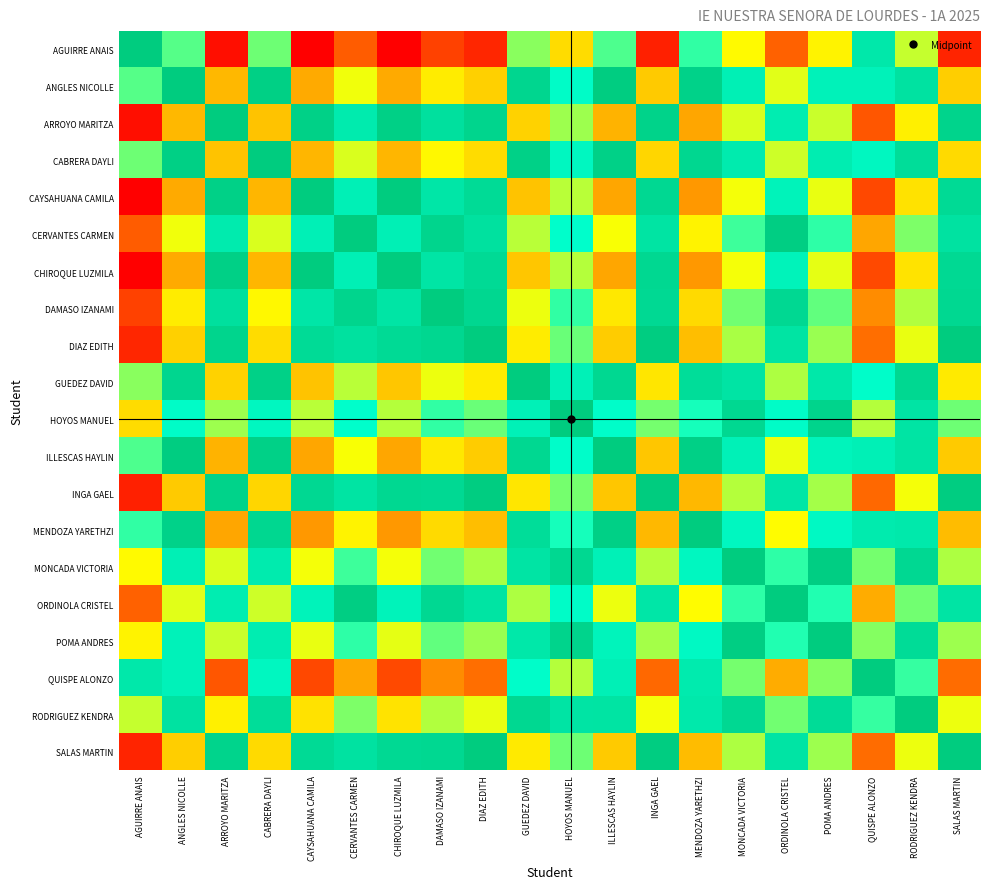

Reading right to left, what are all the values shown in this chart?

AGUIRRE ANAIS: SALAS MARTIN=0.1	RODRIGUEZ KENDRA=0.6	QUISPE ALONZO=0.9	POMA ANDRES=0.5	ORDINOLA CRISTEL=0.2	MONCADA VICTORIA=0.5	MENDOZA YARETHZI=0.7	INGA GAEL=0.1	ILLESCAS HAYLIN=0.7	HOYOS MANUEL=0.4	GUEDEZ DAVID=0.6	DIAZ EDITH=0.1	DAMASO IZANAMI=0.1	CHIROQUE LUZMILA=0.0	CERVANTES CARMEN=0.2	CAYSAHUANA CAMILA=0.0	CABRERA DAYLI=0.6	ARROYO MARITZA=0.0	ANGLES NICOLLE=0.7	AGUIRRE ANAIS=1.0
ANGLES NICOLLE: SALAS MARTIN=0.4	RODRIGUEZ KENDRA=0.9	QUISPE ALONZO=0.8	POMA ANDRES=0.8	ORDINOLA CRISTEL=0.5	MONCADA VICTORIA=0.8	MENDOZA YARETHZI=1.0	INGA GAEL=0.4	ILLESCAS HAYLIN=1.0	HOYOS MANUEL=0.8	GUEDEZ DAVID=0.9	DIAZ EDITH=0.4	DAMASO IZANAMI=0.5	CHIROQUE LUZMILA=0.3	CERVANTES CARMEN=0.5	CAYSAHUANA CAMILA=0.3	CABRERA DAYLI=1.0	ARROYO MARITZA=0.4	ANGLES NICOLLE=1.0	AGUIRRE ANAIS=0.7
ARROYO MARITZA: SALAS MARTIN=1.0	RODRIGUEZ KENDRA=0.5	QUISPE ALONZO=0.2	POMA ANDRES=0.6	ORDINOLA CRISTEL=0.8	MONCADA VICTORIA=0.5	MENDOZA YARETHZI=0.3	INGA GAEL=1.0	ILLESCAS HAYLIN=0.4	HOYOS MANUEL=0.6	GUEDEZ DAVID=0.4	DIAZ EDITH=1.0	DAMASO IZANAMI=0.9	CHIROQUE LUZMILA=1.0	CERVANTES CARMEN=0.8	CAYSAHUANA CAMILA=1.0	CABRERA DAYLI=0.4	ARROYO MARITZA=1.0	ANGLES NICOLLE=0.4	AGUIRRE ANAIS=0.0
CABRERA DAYLI: SALAS MARTIN=0.4	RODRIGUEZ KENDRA=0.9	QUISPE ALONZO=0.8	POMA ANDRES=0.8	ORDINOLA CRISTEL=0.6	MONCADA VICTORIA=0.8	MENDOZA YARETHZI=0.9	INGA GAEL=0.4	ILLESCAS HAYLIN=1.0	HOYOS MANUEL=0.8	GUEDEZ DAVID=1.0	DIAZ EDITH=0.4	DAMASO IZANAMI=0.5	CHIROQUE LUZMILA=0.4	CERVANTES CARMEN=0.5	CAYSAHUANA CAMILA=0.4	CABRERA DAYLI=1.0	ARROYO MARITZA=0.4	ANGLES NICOLLE=1.0	AGUIRRE ANAIS=0.6
CAYSAHUANA CAMILA: SALAS MARTIN=0.9	RODRIGUEZ KENDRA=0.4	QUISPE ALONZO=0.1	POMA ANDRES=0.5	ORDINOLA CRISTEL=0.8	MONCADA VICTORIA=0.5	MENDOZA YARETHZI=0.3	INGA GAEL=0.9	ILLESCAS HAYLIN=0.3	HOYOS MANUEL=0.6	GUEDEZ DAVID=0.4	DIAZ EDITH=0.9	DAMASO IZANAMI=0.9	CHIROQUE LUZMILA=1.0	CERVANTES CARMEN=0.8	CAYSAHUANA CAMILA=1.0	CABRERA DAYLI=0.4	ARROYO MARITZA=1.0	ANGLES NICOLLE=0.3	AGUIRRE ANAIS=0.0
CERVANTES CARMEN: SALAS MARTIN=0.9	RODRIGUEZ KENDRA=0.6	QUISPE ALONZO=0.3	POMA ANDRES=0.7	ORDINOLA CRISTEL=1.0	MONCADA VICTORIA=0.7	MENDOZA YARETHZI=0.5	INGA GAEL=0.9	ILLESCAS HAYLIN=0.5	HOYOS MANUEL=0.8	GUEDEZ DAVID=0.6	DIAZ EDITH=0.9	DAMASO IZANAMI=0.9	CHIROQUE LUZMILA=0.8	CERVANTES CARMEN=1.0	CAYSAHUANA CAMILA=0.8	CABRERA DAYLI=0.5	ARROYO MARITZA=0.8	ANGLES NICOLLE=0.5	AGUIRRE ANAIS=0.2
CHIROQUE LUZMILA: SALAS MARTIN=0.9	RODRIGUEZ KENDRA=0.4	QUISPE ALONZO=0.1	POMA ANDRES=0.5	ORDINOLA CRISTEL=0.8	MONCADA VICTORIA=0.5	MENDOZA YARETHZI=0.3	INGA GAEL=0.9	ILLESCAS HAYLIN=0.3	HOYOS MANUEL=0.6	GUEDEZ DAVID=0.4	DIAZ EDITH=0.9	DAMASO IZANAMI=0.9	CHIROQUE LUZMILA=1.0	CERVANTES CARMEN=0.8	CAYSAHUANA CAMILA=1.0	CABRERA DAYLI=0.4	ARROYO MARITZA=1.0	ANGLES NICOLLE=0.3	AGUIRRE ANAIS=0.0
DAMASO IZANAMI: SALAS MARTIN=0.9	RODRIGUEZ KENDRA=0.6	QUISPE ALONZO=0.3	POMA ANDRES=0.7	ORDINOLA CRISTEL=0.9	MONCADA VICTORIA=0.6	MENDOZA YARETHZI=0.4	INGA GAEL=0.9	ILLESCAS HAYLIN=0.5	HOYOS MANUEL=0.7	GUEDEZ DAVID=0.5	DIAZ EDITH=0.9	DAMASO IZANAMI=1.0	CHIROQUE LUZMILA=0.9	CERVANTES CARMEN=0.9	CAYSAHUANA CAMILA=0.9	CABRERA DAYLI=0.5	ARROYO MARITZA=0.9	ANGLES NICOLLE=0.5	AGUIRRE ANAIS=0.1
DIAZ EDITH: SALAS MARTIN=1.0	RODRIGUEZ KENDRA=0.5	QUISPE ALONZO=0.2	POMA ANDRES=0.6	ORDINOLA CRISTEL=0.9	MONCADA VICTORIA=0.6	MENDOZA YARETHZI=0.4	INGA GAEL=1.0	ILLESCAS HAYLIN=0.4	HOYOS MANUEL=0.6	GUEDEZ DAVID=0.5	DIAZ EDITH=1.0	DAMASO IZANAMI=0.9	CHIROQUE LUZMILA=0.9	CERVANTES CARMEN=0.9	CAYSAHUANA CAMILA=0.9	CABRERA DAYLI=0.4	ARROYO MARITZA=1.0	ANGLES NICOLLE=0.4	AGUIRRE ANAIS=0.1
GUEDEZ DAVID: SALAS MARTIN=0.5	RODRIGUEZ KENDRA=0.9	QUISPE ALONZO=0.8	POMA ANDRES=0.9	ORDINOLA CRISTEL=0.6	MONCADA VICTORIA=0.9	MENDOZA YARETHZI=0.9	INGA GAEL=0.4	ILLESCAS HAYLIN=0.9	HOYOS MANUEL=0.8	GUEDEZ DAVID=1.0	DIAZ EDITH=0.5	DAMASO IZANAMI=0.5	CHIROQUE LUZMILA=0.4	CERVANTES CARMEN=0.6	CAYSAHUANA CAMILA=0.4	CABRERA DAYLI=1.0	ARROYO MARITZA=0.4	ANGLES NICOLLE=0.9	AGUIRRE ANAIS=0.6
HOYOS MANUEL: SALAS MARTIN=0.6	RODRIGUEZ KENDRA=0.9	QUISPE ALONZO=0.6	POMA ANDRES=1.0	ORDINOLA CRISTEL=0.8	MONCADA VICTORIA=0.9	MENDOZA YARETHZI=0.7	INGA GAEL=0.6	ILLESCAS HAYLIN=0.8	HOYOS MANUEL=1.0	GUEDEZ DAVID=0.8	DIAZ EDITH=0.6	DAMASO IZANAMI=0.7	CHIROQUE LUZMILA=0.6	CERVANTES CARMEN=0.8	CAYSAHUANA CAMILA=0.6	CABRERA DAYLI=0.8	ARROYO MARITZA=0.6	ANGLES NICOLLE=0.8	AGUIRRE ANAIS=0.4
ILLESCAS HAYLIN: SALAS MARTIN=0.4	RODRIGUEZ KENDRA=0.9	QUISPE ALONZO=0.8	POMA ANDRES=0.8	ORDINOLA CRISTEL=0.5	MONCADA VICTORIA=0.8	MENDOZA YARETHZI=1.0	INGA GAEL=0.4	ILLESCAS HAYLIN=1.0	HOYOS MANUEL=0.8	GUEDEZ DAVID=0.9	DIAZ EDITH=0.4	DAMASO IZANAMI=0.5	CHIROQUE LUZMILA=0.3	CERVANTES CARMEN=0.5	CAYSAHUANA CAMILA=0.3	CABRERA DAYLI=1.0	ARROYO MARITZA=0.4	ANGLES NICOLLE=1.0	AGUIRRE ANAIS=0.7
INGA GAEL: SALAS MARTIN=1.0	RODRIGUEZ KENDRA=0.5	QUISPE ALONZO=0.2	POMA ANDRES=0.6	ORDINOLA CRISTEL=0.9	MONCADA VICTORIA=0.6	MENDOZA YARETHZI=0.4	INGA GAEL=1.0	ILLESCAS HAYLIN=0.4	HOYOS MANUEL=0.6	GUEDEZ DAVID=0.4	DIAZ EDITH=1.0	DAMASO IZANAMI=0.9	CHIROQUE LUZMILA=0.9	CERVANTES CARMEN=0.9	CAYSAHUANA CAMILA=0.9	CABRERA DAYLI=0.4	ARROYO MARITZA=1.0	ANGLES NICOLLE=0.4	AGUIRRE ANAIS=0.1
MENDOZA YARETHZI: SALAS MARTIN=0.4	RODRIGUEZ KENDRA=0.9	QUISPE ALONZO=0.8	POMA ANDRES=0.8	ORDINOLA CRISTEL=0.5	MONCADA VICTORIA=0.8	MENDOZA YARETHZI=1.0	INGA GAEL=0.4	ILLESCAS HAYLIN=1.0	HOYOS MANUEL=0.7	GUEDEZ DAVID=0.9	DIAZ EDITH=0.4	DAMASO IZANAMI=0.4	CHIROQUE LUZMILA=0.3	CERVANTES CARMEN=0.5	CAYSAHUANA CAMILA=0.3	CABRERA DAYLI=0.9	ARROYO MARITZA=0.3	ANGLES NICOLLE=1.0	AGUIRRE ANAIS=0.7
MONCADA VICTORIA: SALAS MARTIN=0.6	RODRIGUEZ KENDRA=0.9	QUISPE ALONZO=0.6	POMA ANDRES=1.0	ORDINOLA CRISTEL=0.7	MONCADA VICTORIA=1.0	MENDOZA YARETHZI=0.8	INGA GAEL=0.6	ILLESCAS HAYLIN=0.8	HOYOS MANUEL=0.9	GUEDEZ DAVID=0.9	DIAZ EDITH=0.6	DAMASO IZANAMI=0.6	CHIROQUE LUZMILA=0.5	CERVANTES CARMEN=0.7	CAYSAHUANA CAMILA=0.5	CABRERA DAYLI=0.8	ARROYO MARITZA=0.5	ANGLES NICOLLE=0.8	AGUIRRE ANAIS=0.5
ORDINOLA CRISTEL: SALAS MARTIN=0.9	RODRIGUEZ KENDRA=0.6	QUISPE ALONZO=0.3	POMA ANDRES=0.7	ORDINOLA CRISTEL=1.0	MONCADA VICTORIA=0.7	MENDOZA YARETHZI=0.5	INGA GAEL=0.9	ILLESCAS HAYLIN=0.5	HOYOS MANUEL=0.8	GUEDEZ DAVID=0.6	DIAZ EDITH=0.9	DAMASO IZANAMI=0.9	CHIROQUE LUZMILA=0.8	CERVANTES CARMEN=1.0	CAYSAHUANA CAMILA=0.8	CABRERA DAYLI=0.6	ARROYO MARITZA=0.8	ANGLES NICOLLE=0.5	AGUIRRE ANAIS=0.2
POMA ANDRES: SALAS MARTIN=0.6	RODRIGUEZ KENDRA=0.9	QUISPE ALONZO=0.6	POMA ANDRES=1.0	ORDINOLA CRISTEL=0.7	MONCADA VICTORIA=1.0	MENDOZA YARETHZI=0.8	INGA GAEL=0.6	ILLESCAS HAYLIN=0.8	HOYOS MANUEL=1.0	GUEDEZ DAVID=0.9	DIAZ EDITH=0.6	DAMASO IZANAMI=0.7	CHIROQUE LUZMILA=0.5	CERVANTES CARMEN=0.7	CAYSAHUANA CAMILA=0.5	CABRERA DAYLI=0.8	ARROYO MARITZA=0.6	ANGLES NICOLLE=0.8	AGUIRRE ANAIS=0.5
QUISPE ALONZO: SALAS MARTIN=0.2	RODRIGUEZ KENDRA=0.7	QUISPE ALONZO=1.0	POMA ANDRES=0.6	ORDINOLA CRISTEL=0.3	MONCADA VICTORIA=0.6	MENDOZA YARETHZI=0.8	INGA GAEL=0.2	ILLESCAS HAYLIN=0.8	HOYOS MANUEL=0.6	GUEDEZ DAVID=0.8	DIAZ EDITH=0.2	DAMASO IZANAMI=0.3	CHIROQUE LUZMILA=0.1	CERVANTES CARMEN=0.3	CAYSAHUANA CAMILA=0.1	CABRERA DAYLI=0.8	ARROYO MARITZA=0.2	ANGLES NICOLLE=0.8	AGUIRRE ANAIS=0.9
RODRIGUEZ KENDRA: SALAS MARTIN=0.5	RODRIGUEZ KENDRA=1.0	QUISPE ALONZO=0.7	POMA ANDRES=0.9	ORDINOLA CRISTEL=0.6	MONCADA VICTORIA=0.9	MENDOZA YARETHZI=0.9	INGA GAEL=0.5	ILLESCAS HAYLIN=0.9	HOYOS MANUEL=0.9	GUEDEZ DAVID=0.9	DIAZ EDITH=0.5	DAMASO IZANAMI=0.6	CHIROQUE LUZMILA=0.4	CERVANTES CARMEN=0.6	CAYSAHUANA CAMILA=0.4	CABRERA DAYLI=0.9	ARROYO MARITZA=0.5	ANGLES NICOLLE=0.9	AGUIRRE ANAIS=0.6
SALAS MARTIN: SALAS MARTIN=1.0	RODRIGUEZ KENDRA=0.5	QUISPE ALONZO=0.2	POMA ANDRES=0.6	ORDINOLA CRISTEL=0.9	MONCADA VICTORIA=0.6	MENDOZA YARETHZI=0.4	INGA GAEL=1.0	ILLESCAS HAYLIN=0.4	HOYOS MANUEL=0.6	GUEDEZ DAVID=0.5	DIAZ EDITH=1.0	DAMASO IZANAMI=0.9	CHIROQUE LUZMILA=0.9	CERVANTES CARMEN=0.9	CAYSAHUANA CAMILA=0.9	CABRERA DAYLI=0.4	ARROYO MARITZA=1.0	ANGLES NICOLLE=0.4	AGUIRRE ANAIS=0.1